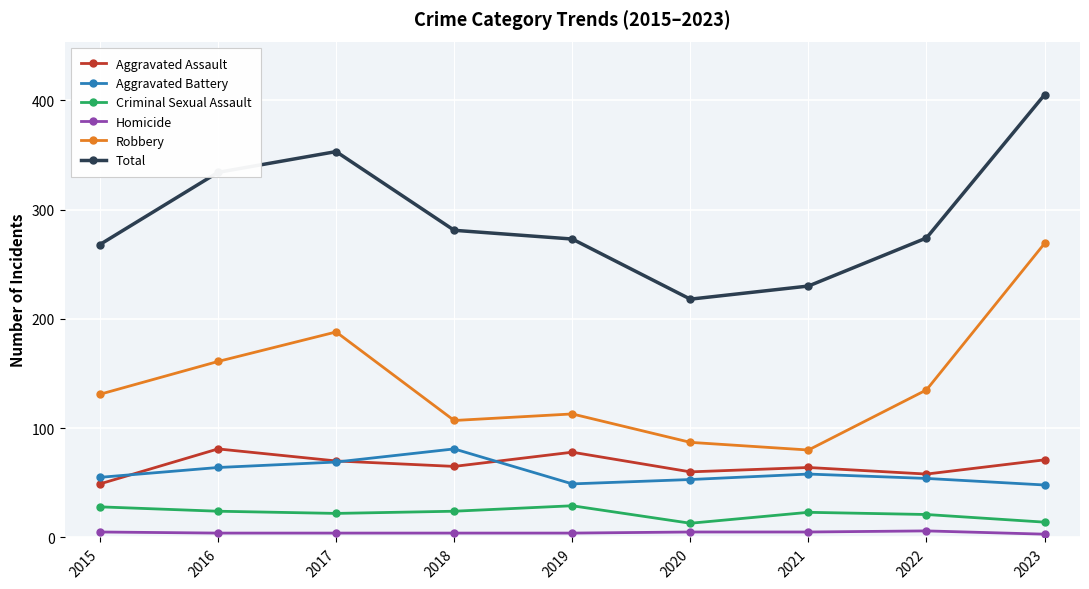

Which category has the highest value in the Aggravated Battery series?

2018